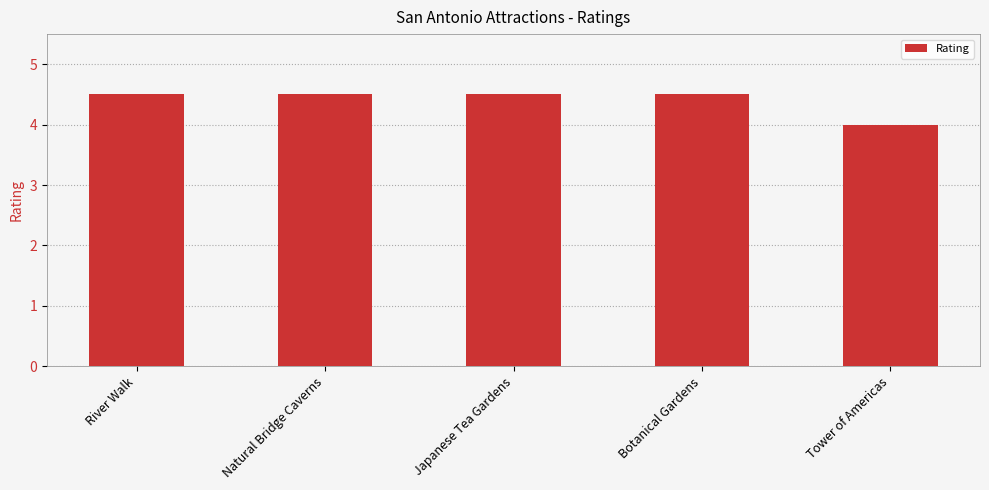

Is it true that the value at River Walk is 4.5?

True